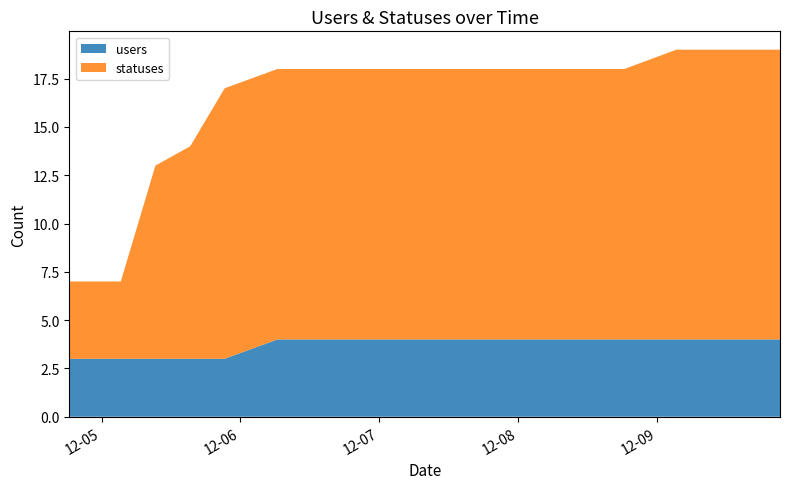

Reading left to right, extract all data points from this chart.

users: 3	3	3	3	3	4	4	4	4	4	4	4	4	4	4	4	4	4
statuses: 4	4	10	11	14	14	14	14	14	14	14	14	14	14	15	15	15	15